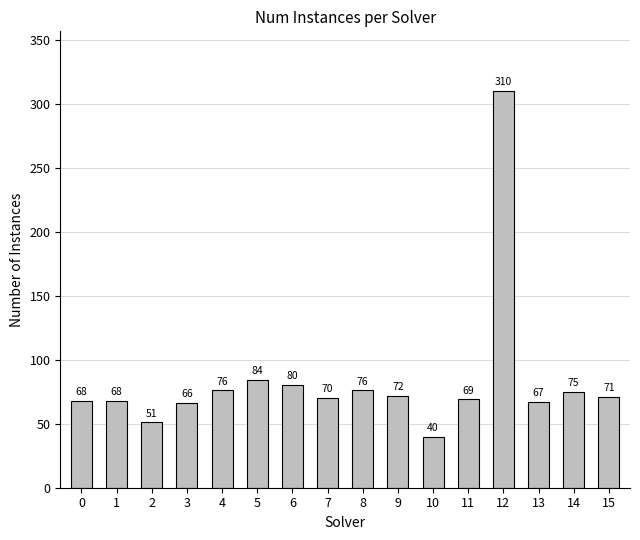

What value does the data have at 8, to the nearest 10?

80